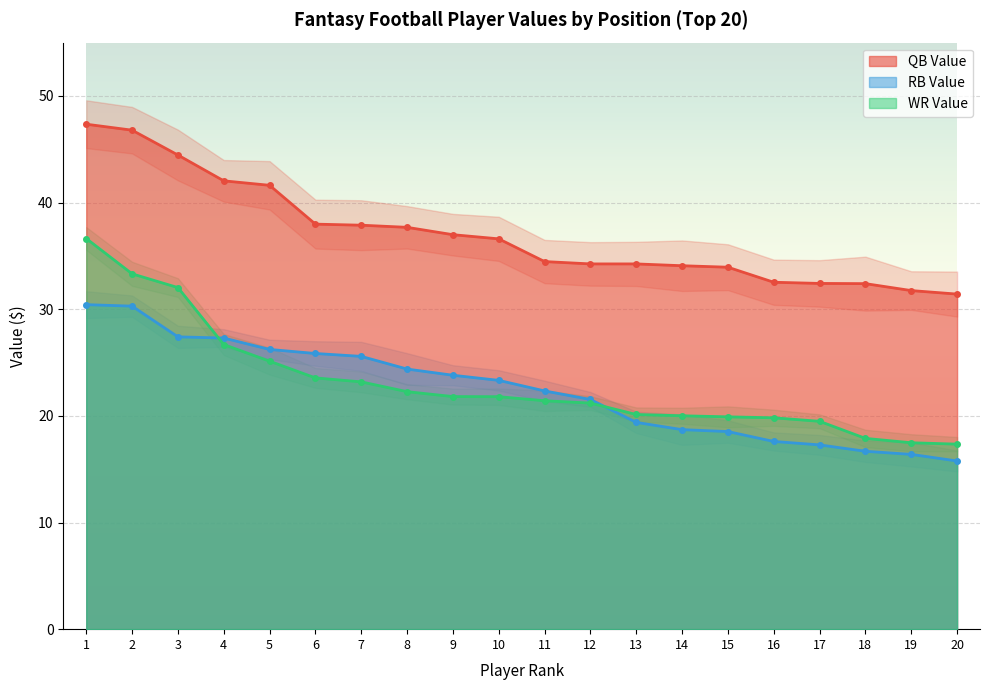

Reading right to left, transcribe all the data shown in this chart.

QB Val: 20=31.4	19=31.8	18=32.4	17=32.4	16=32.5	15=33.9	14=34.1	13=34.2	12=34.2	11=34.5	10=36.6	9=37.0	8=37.7	7=37.9	6=38.0	5=41.6	4=42.0	3=44.5	2=46.8	1=47.4
RB Val: 20=15.8	19=16.4	18=16.7	17=17.3	16=17.6	15=18.5	14=18.7	13=19.4	12=21.5	11=22.3	10=23.3	9=23.8	8=24.4	7=25.6	6=25.9	5=26.2	4=27.3	3=27.4	2=30.3	1=30.4
WR Val: 20=17.4	19=17.5	18=17.9	17=19.5	16=19.8	15=19.9	14=20.0	13=20.1	12=21.2	11=21.4	10=21.8	9=21.8	8=22.3	7=23.2	6=23.6	5=25.1	4=26.7	3=32.0	2=33.3	1=36.6